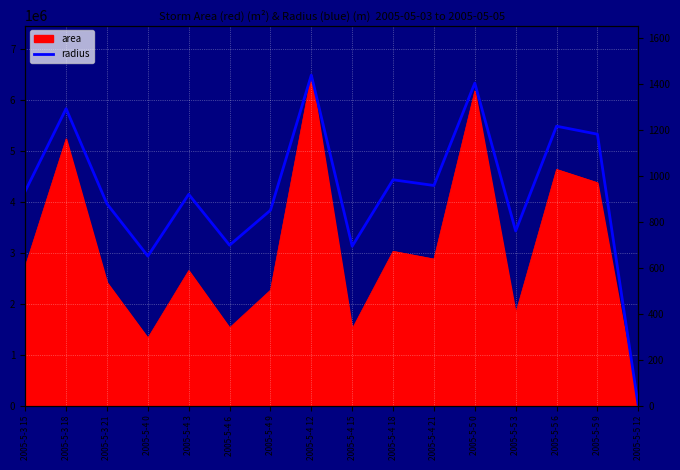

Reading right to left, extract all data points from this chart.

2005-5-5 12=0.0	2005-5-5 9=1180.3	2005-5-5 6=1215.0	2005-5-5 3=759.8	2005-5-5 0=1402.3	2005-5-4 21=957.4	2005-5-4 18=982.2	2005-5-4 15=693.4	2005-5-4 12=1436.9	2005-5-4 9=849.7	2005-5-4 6=697.9	2005-5-4 3=918.9	2005-5-4 0=650.5	2005-5-3 21=877.7	2005-5-3 18=1291.1	2005-5-3 15=932.7